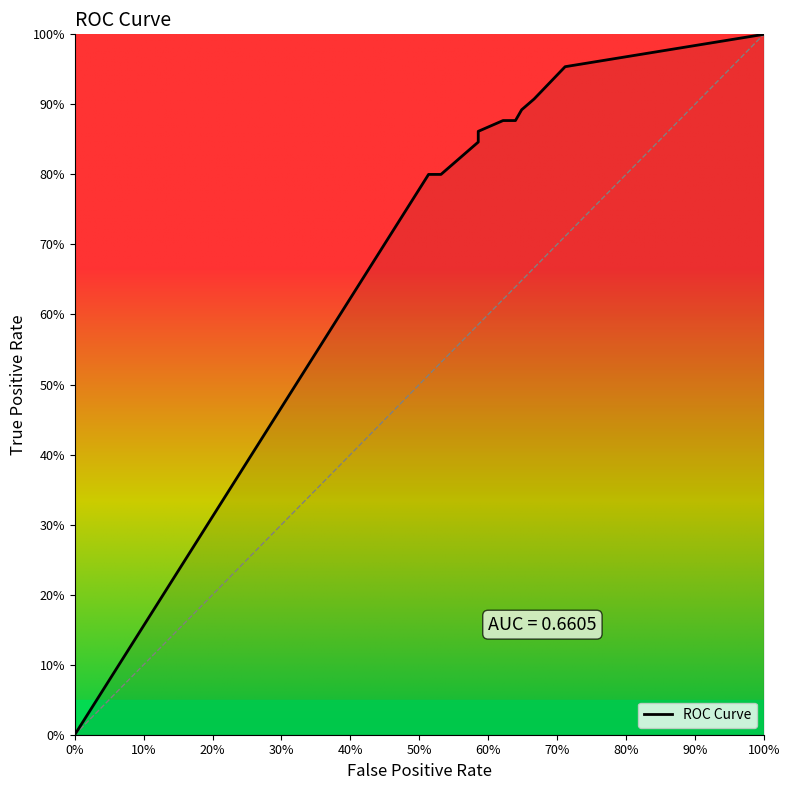

What is the difference between the second highest and minimum values?

1.0